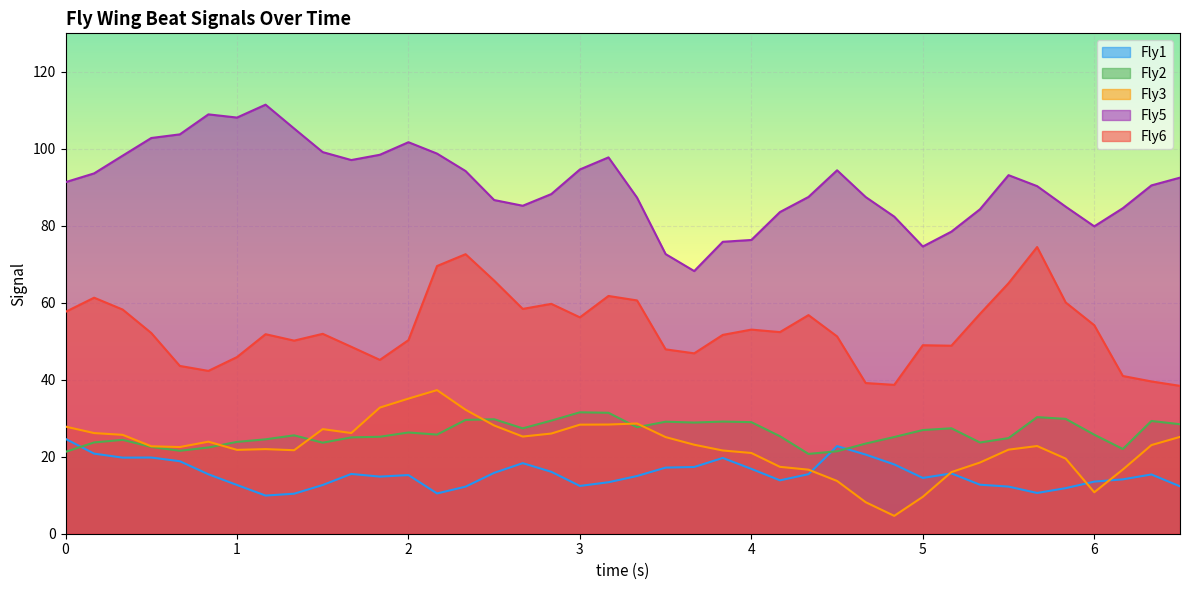

Which label corresponds to the largest value in the chart?

1.1667